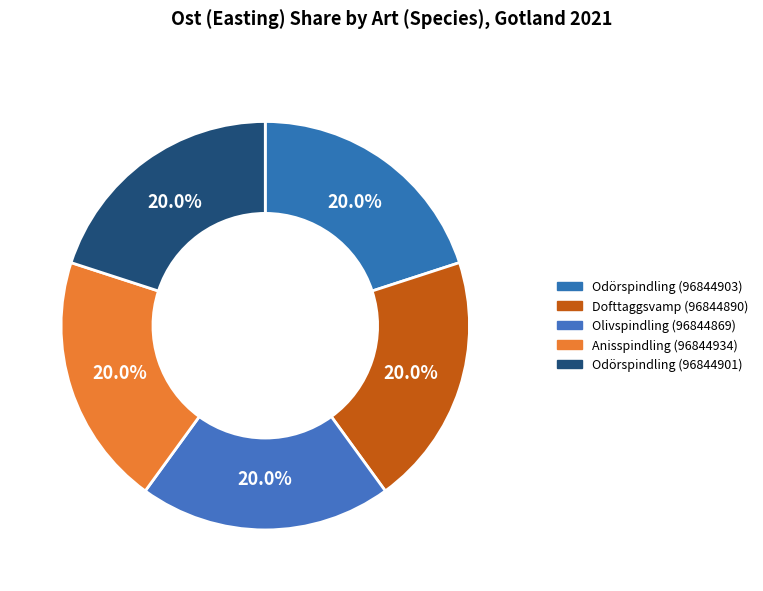

Which has a higher value, Anisspindling (96844934) or Odörspindling (96844903)?

Anisspindling (96844934)